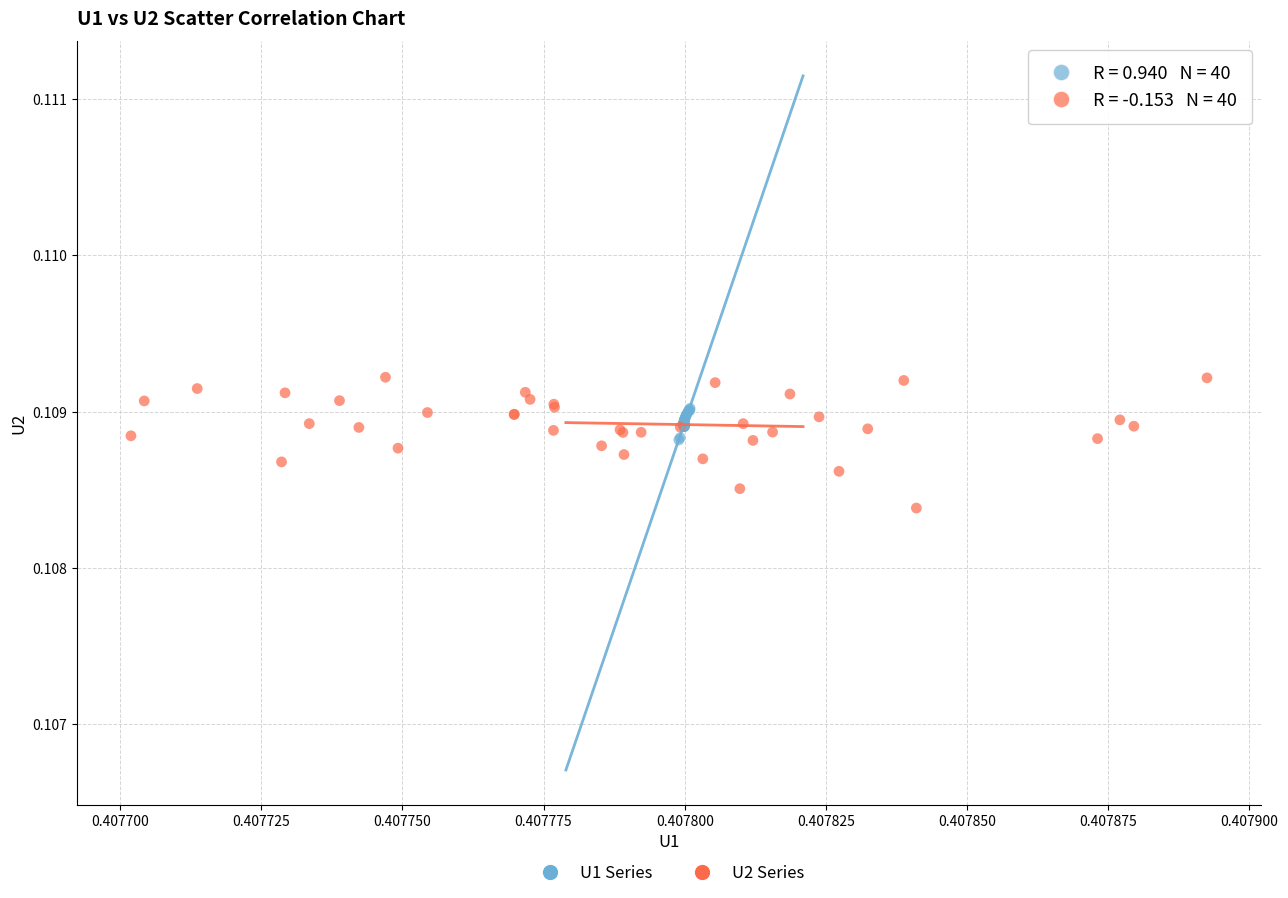

Which series contains the highest Y value?

U2 Series